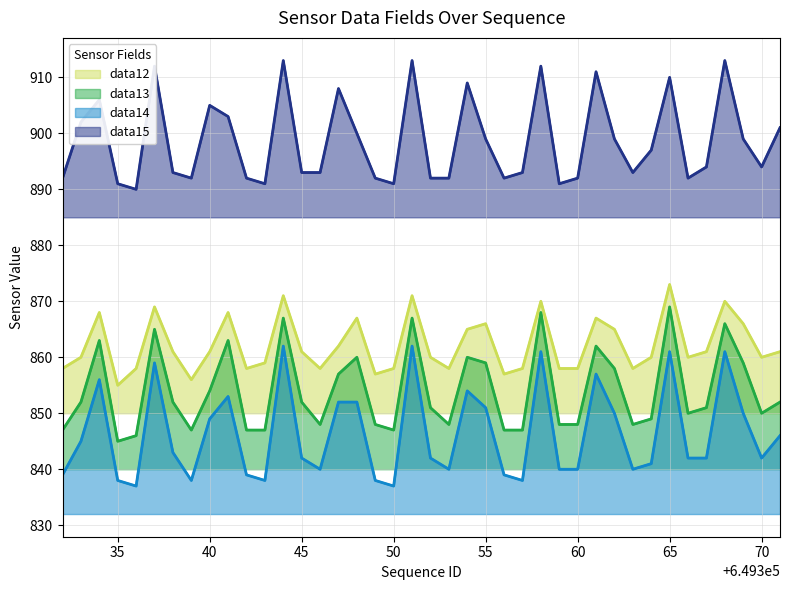

Reading left to right, what are all the values shown in this chart?

data12: 858	860	868	855	858	869	861	856	861	868	858	859	871	861	858	862	867	857	858	871	860	858	865	866	857	858	870	858	858	867	865	858	860	873	860	861	870	866	860	861
data13: 847	852	863	845	846	865	852	847	854	863	847	847	867	852	848	857	860	848	847	867	851	848	860	859	847	847	868	848	848	862	858	848	849	869	850	851	866	859	850	852
data14: 839	845	856	838	837	859	843	838	849	853	839	838	862	842	840	852	852	838	837	862	842	840	854	851	839	838	861	840	840	857	850	840	841	861	842	842	861	850	842	846
data15: 892	902	906	891	890	912	893	892	905	903	892	891	913	893	893	908	900	892	891	913	892	892	909	899	892	893	912	891	892	911	899	893	897	910	892	894	913	899	894	901